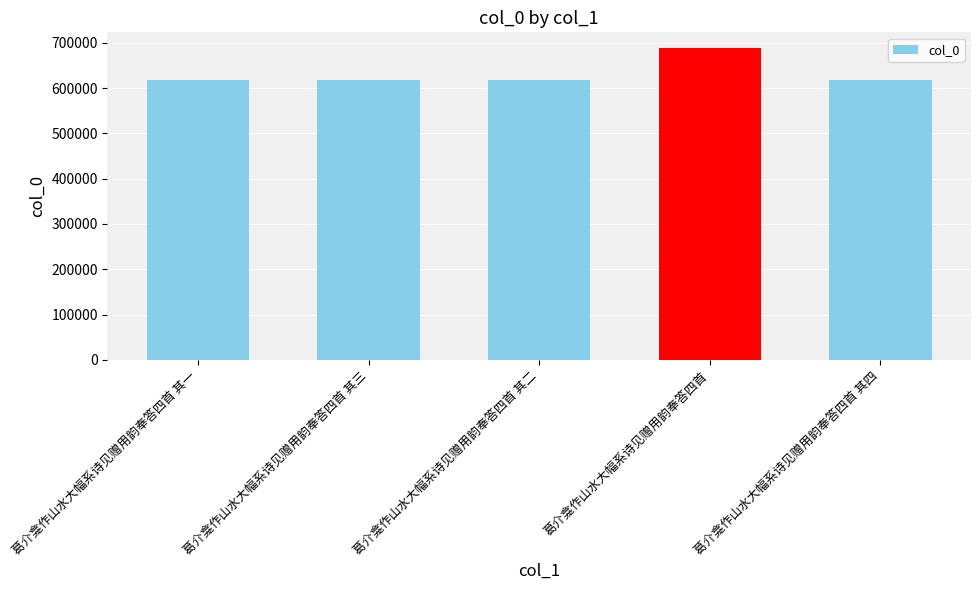

What is the average value?

632637